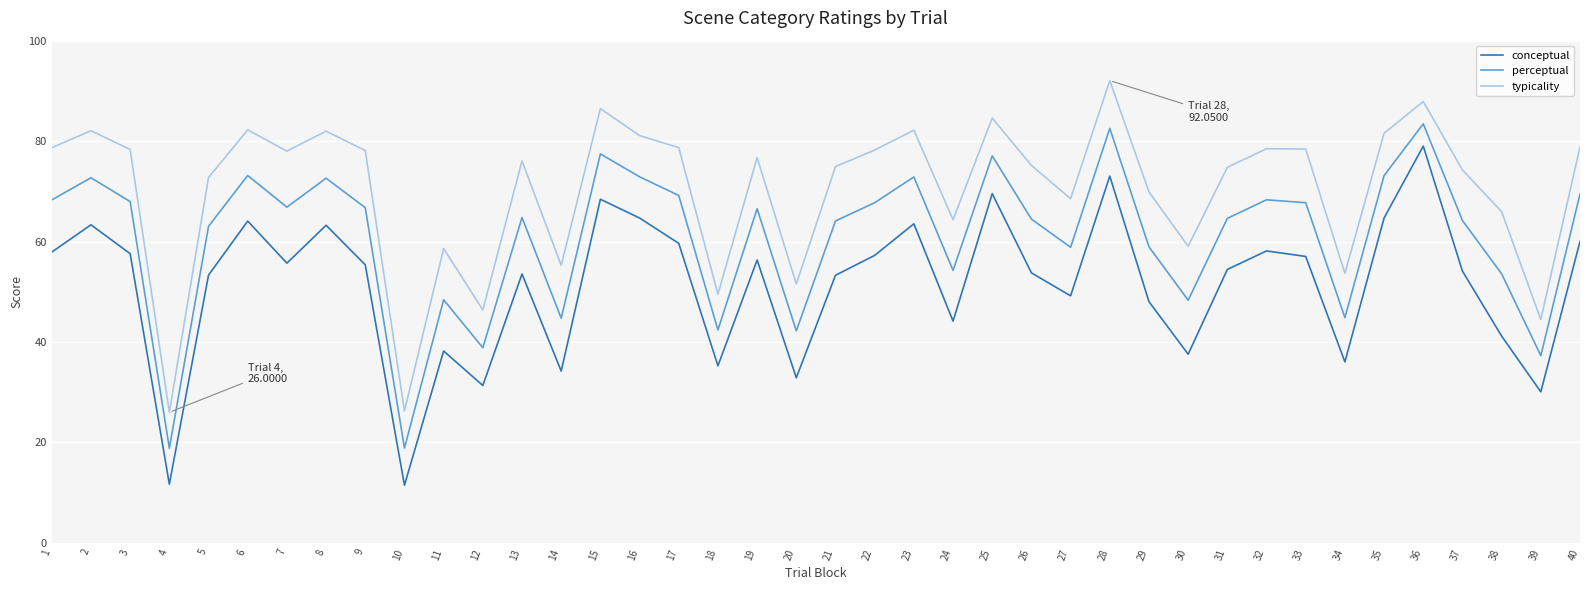

At which category does the chart reach its peak across all series?

28